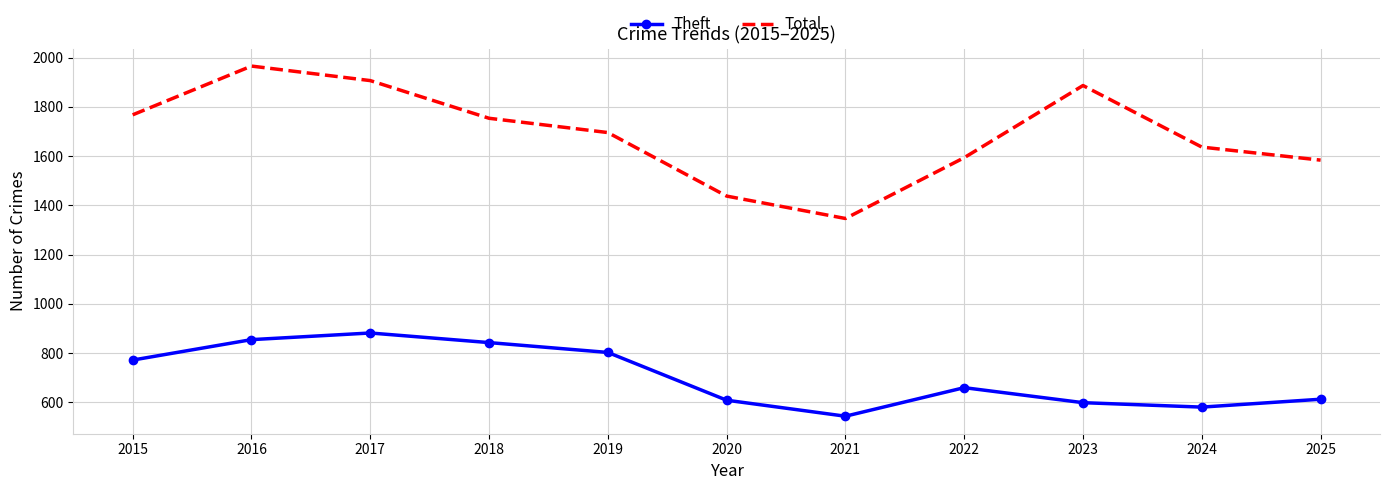

What is the difference between the second highest and second lowest values in the Theft series?

274